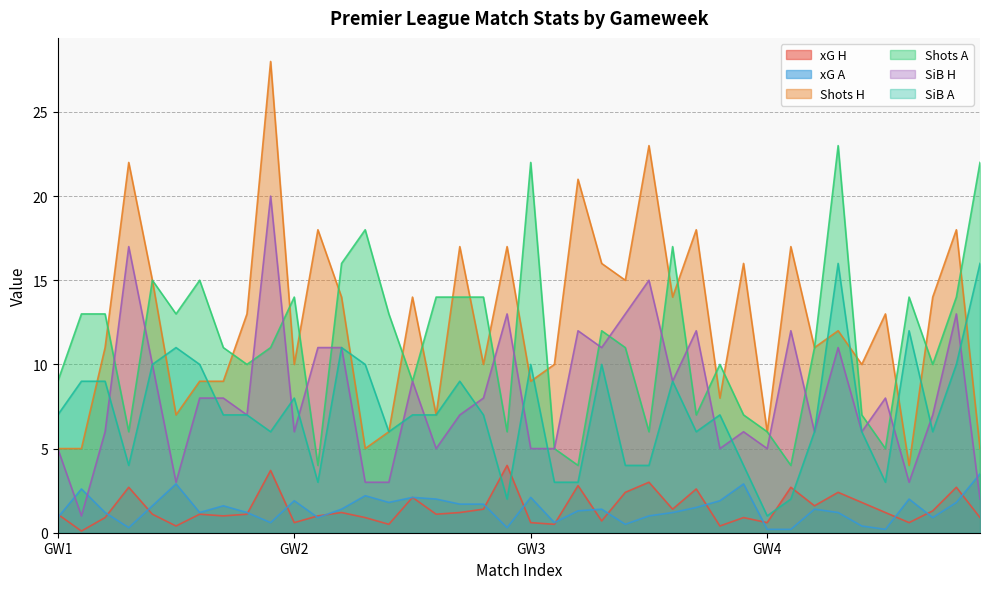

At how many categories does at least one series exceed 0?

40